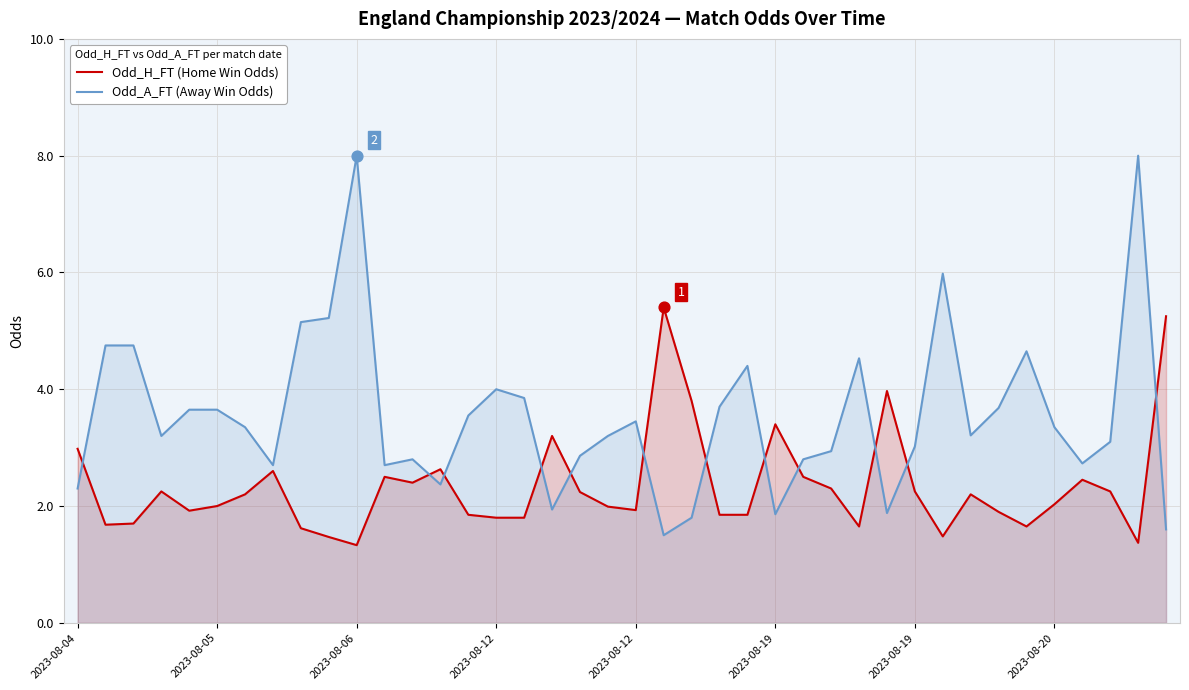

What are all the series names shown in the legend?

Odd_H_FT (Home Win Odds), Odd_A_FT (Away Win Odds)